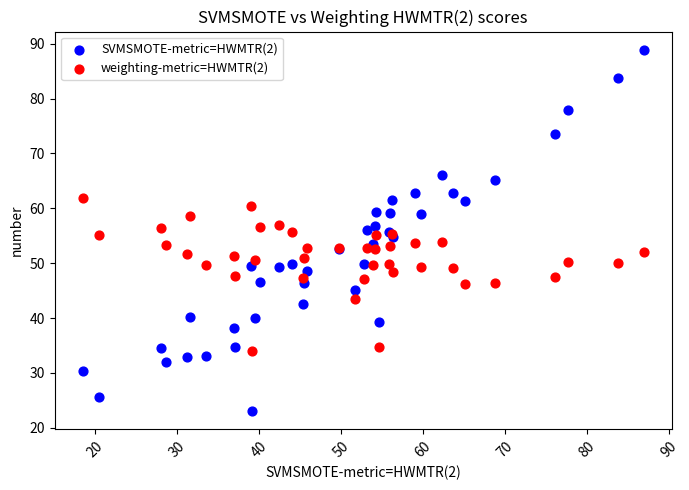

Which series contains the highest Y value?

SVMSMOTE-metric=HWMTR(2)